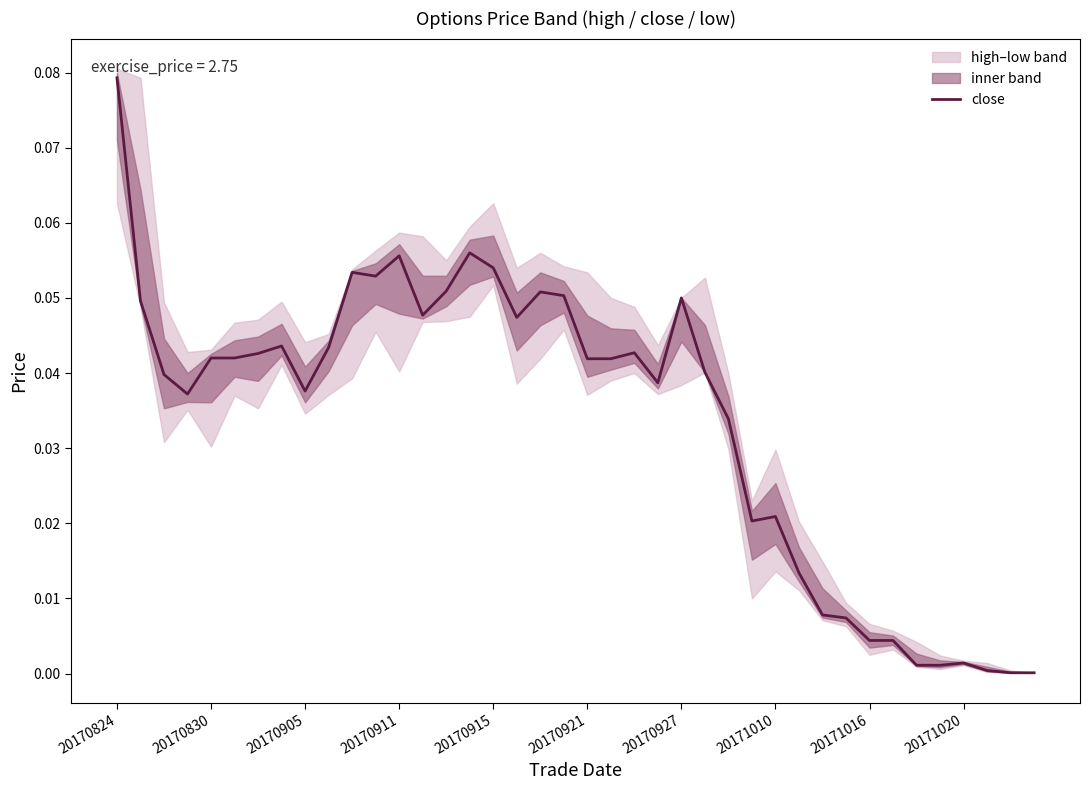

What is the label of the 40th point from the right?

20170824